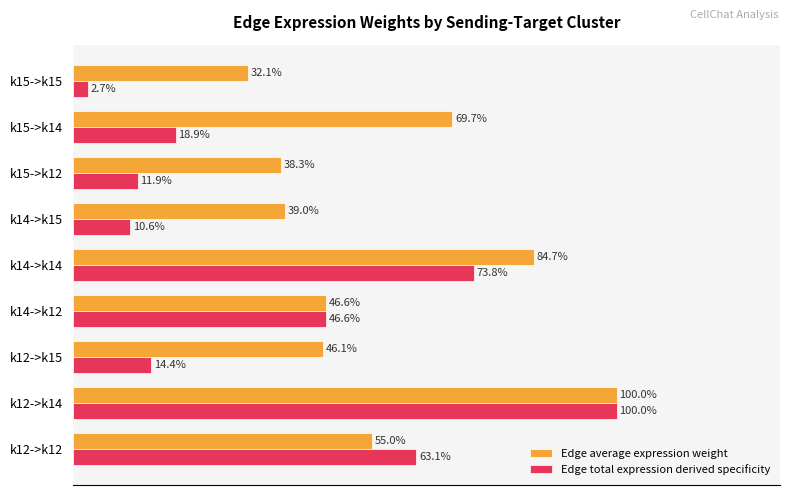

At which category is the sum across all series the highest?

k12->k14